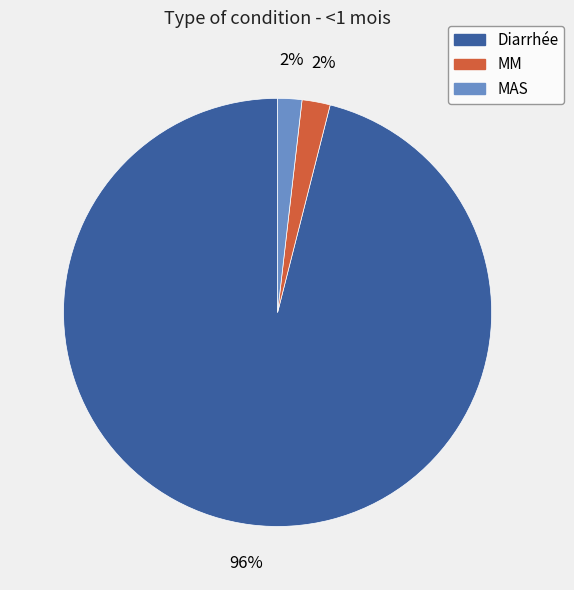

Combined, do MAS and Diarrhée account for over 50%?

Yes